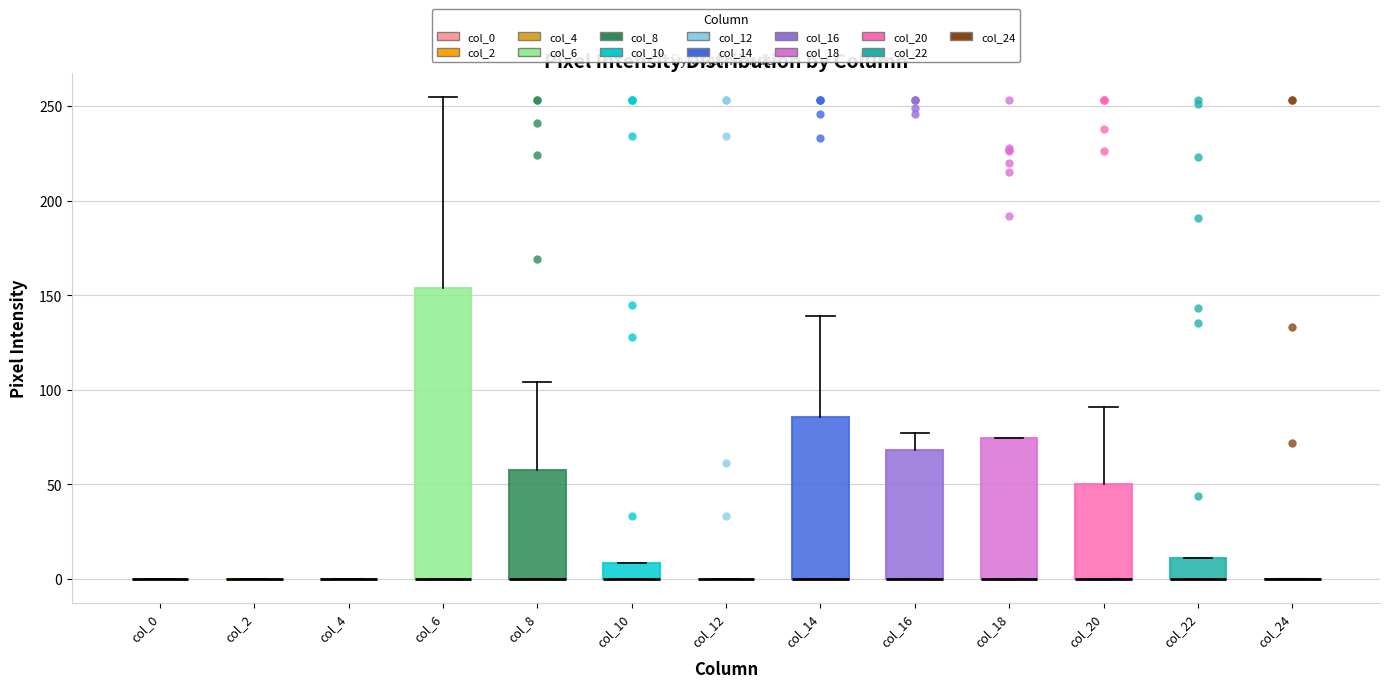

Which box is the tallest, from its lower edge to its upper edge?

col_6